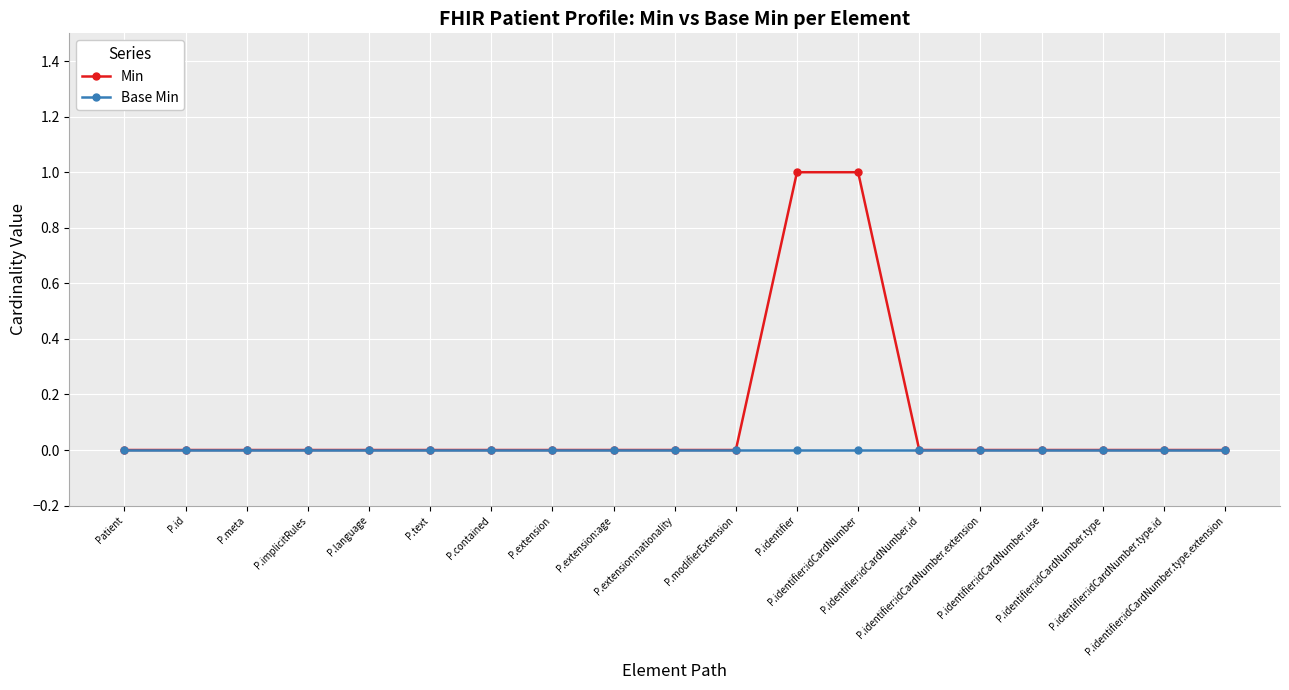

Which series has the widest spread of values?

Min